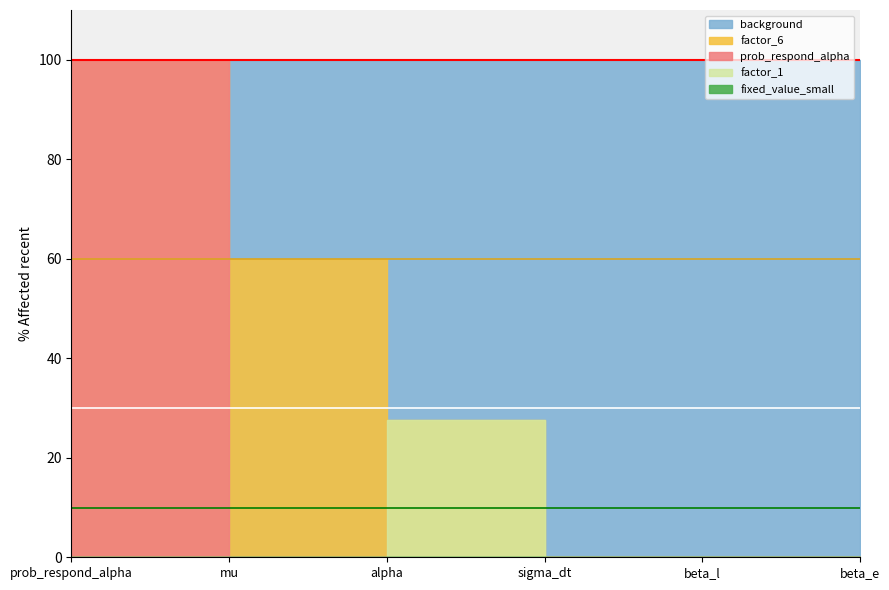

Which label corresponds to the largest value in the chart?

prob_respond_alpha